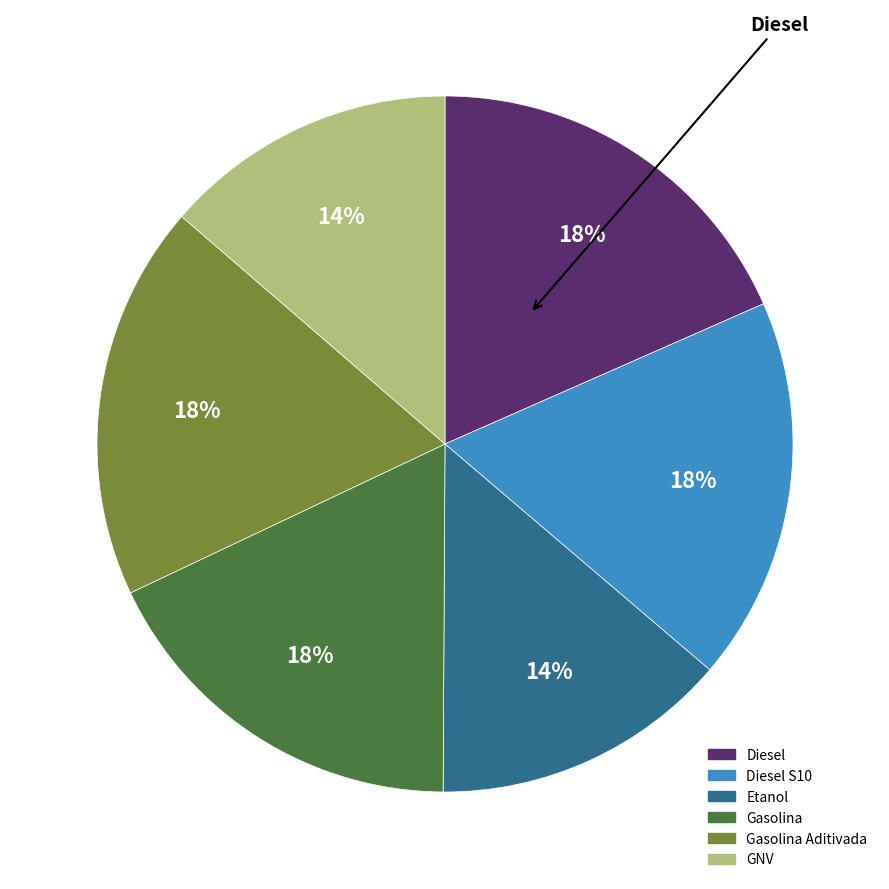

Is there a majority slice in this chart?

No